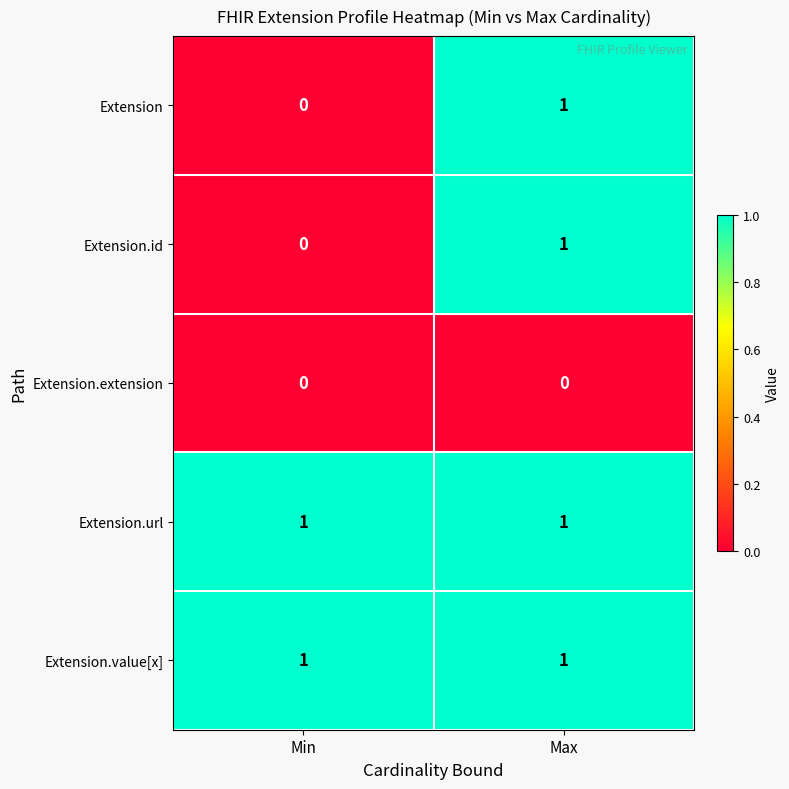

How many data points does each series have?

2